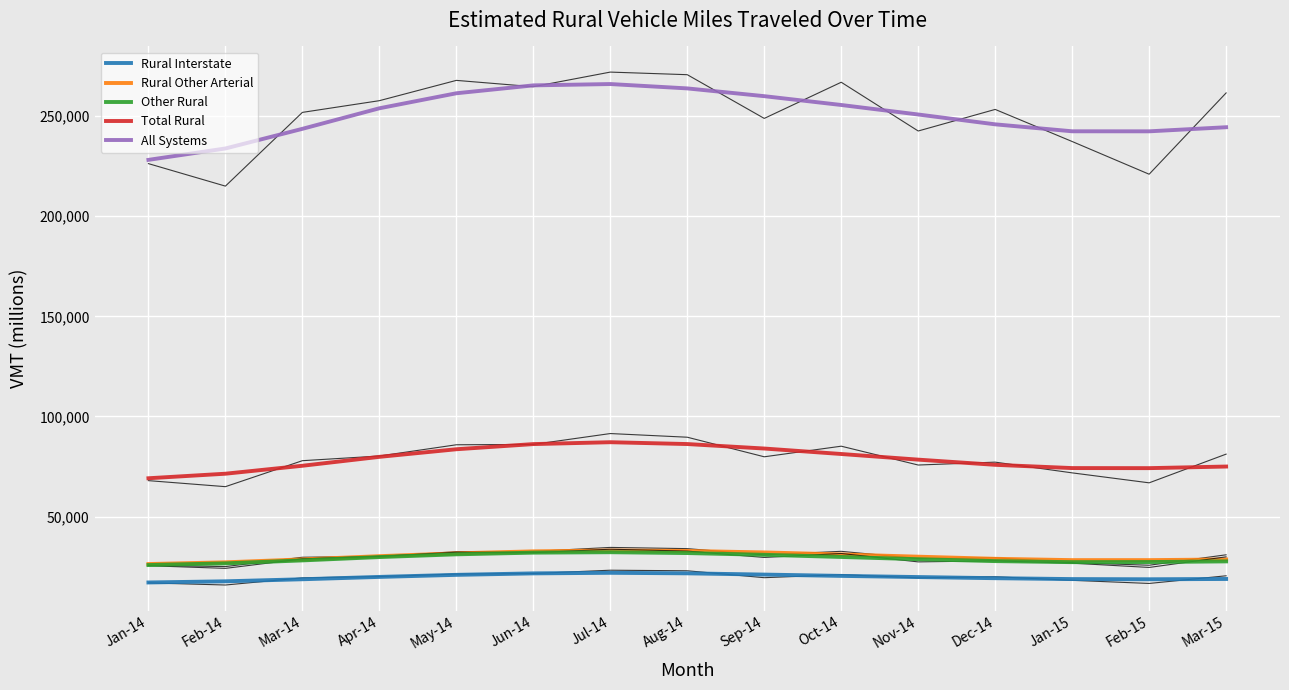

What are all the series names shown in the legend?

Rural Interstate, Rural Other Arterial, Other Rural, Total Rural, All Systems